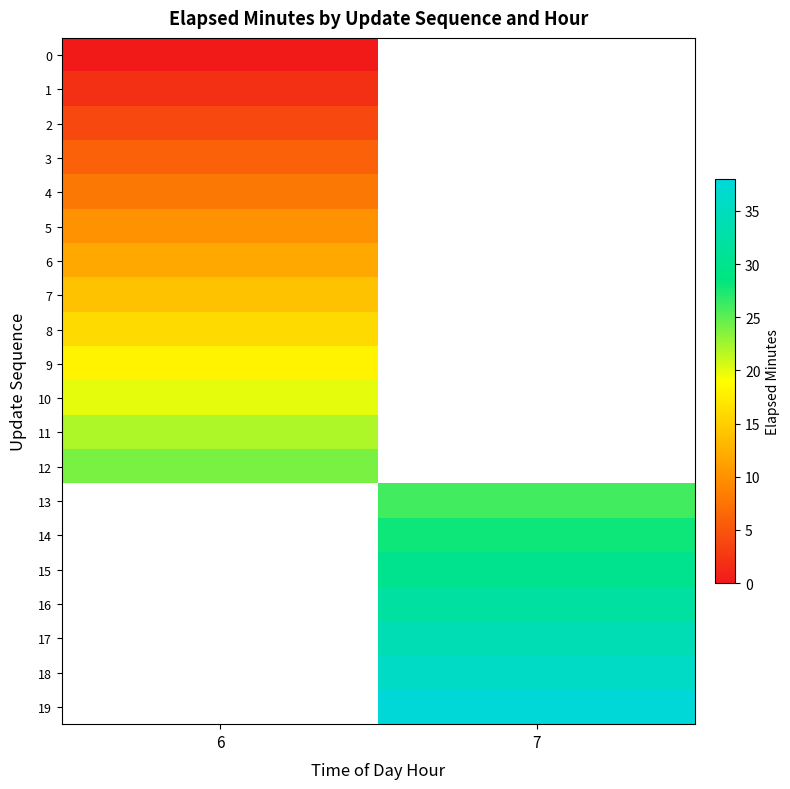

What is the difference between the highest and lowest values at 6?

24.0